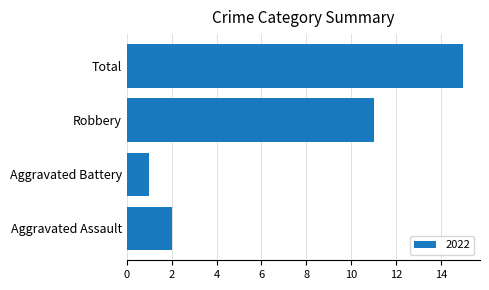

What is the greatest value displayed?

15